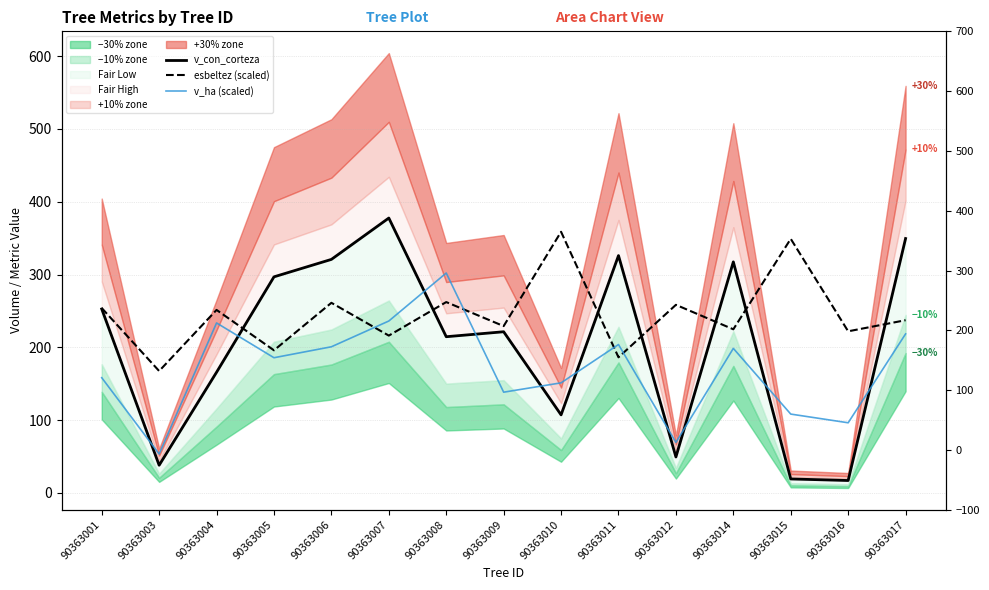

In esbeltez (scaled), how many points are lower than both neighbors (excluding endpoints)?

7